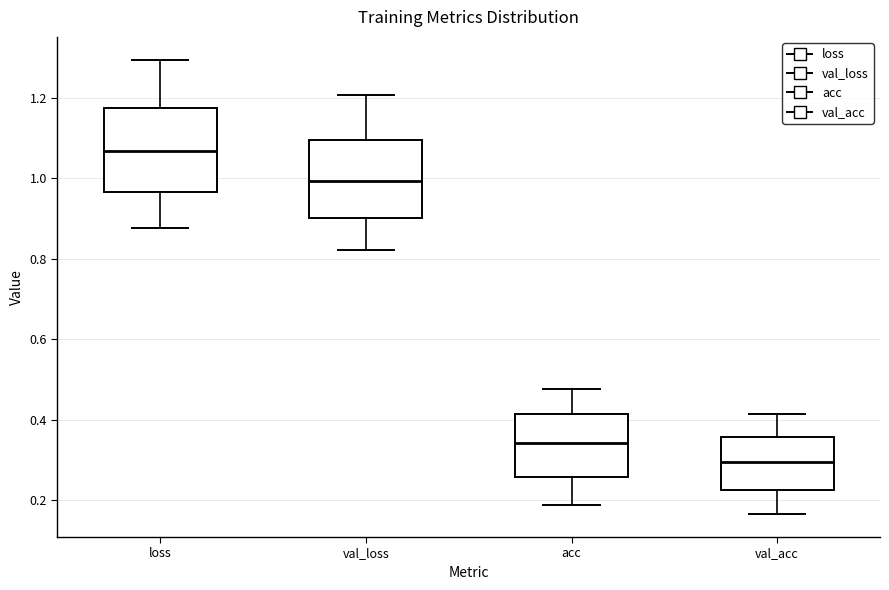

Reading left to right, transcribe this box plot: for each box, give where its median line is, the range the box spans, and where its two whiskers end, as read against the y-axis. The values are not printed on the chart, so give them approximately, as read against the axis.

loss: median 1.06, box 0.96 to 1.18, whiskers 0.88 to 1.30
val_loss: median 1.00, box 0.90 to 1.10, whiskers 0.82 to 1.20
acc: median 0.34, box 0.26 to 0.42, whiskers 0.18 to 0.48
val_acc: median 0.30, box 0.22 to 0.36, whiskers 0.16 to 0.42